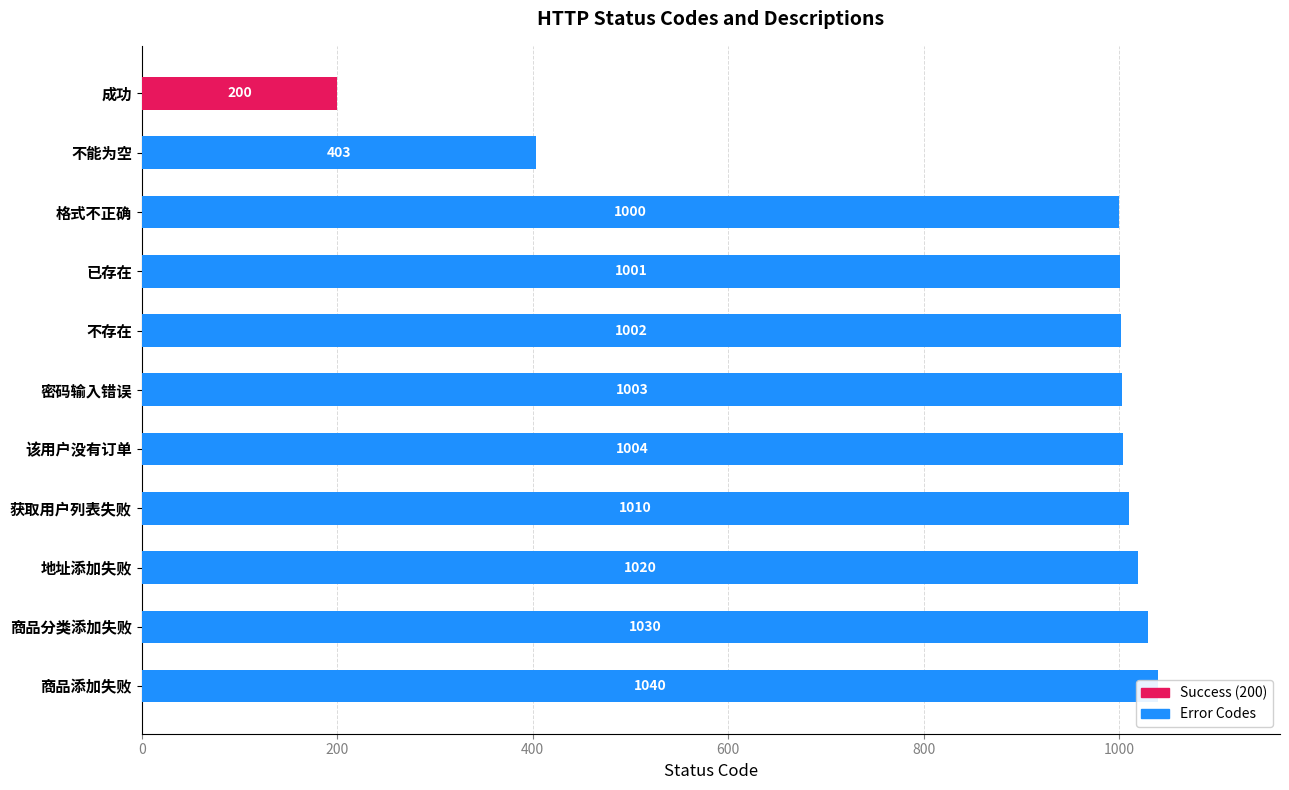

Count the number of values greater than 1003.

5